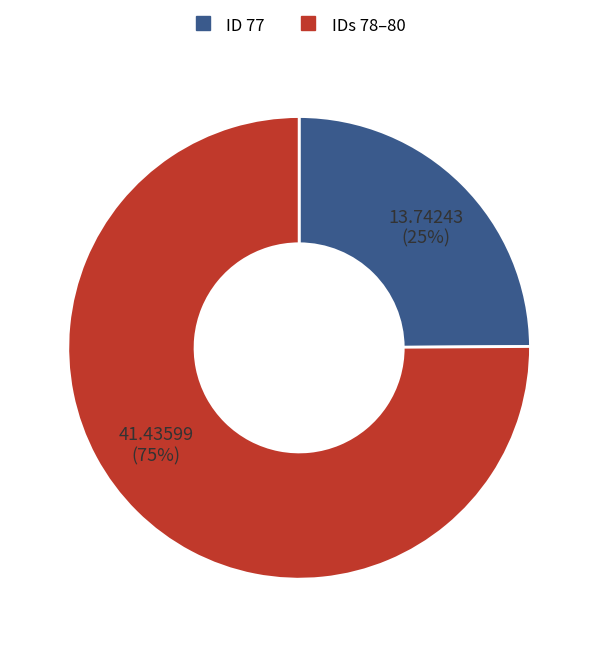

To the nearest percent, what is the difference between the largest and smallest slice percentages?

50%